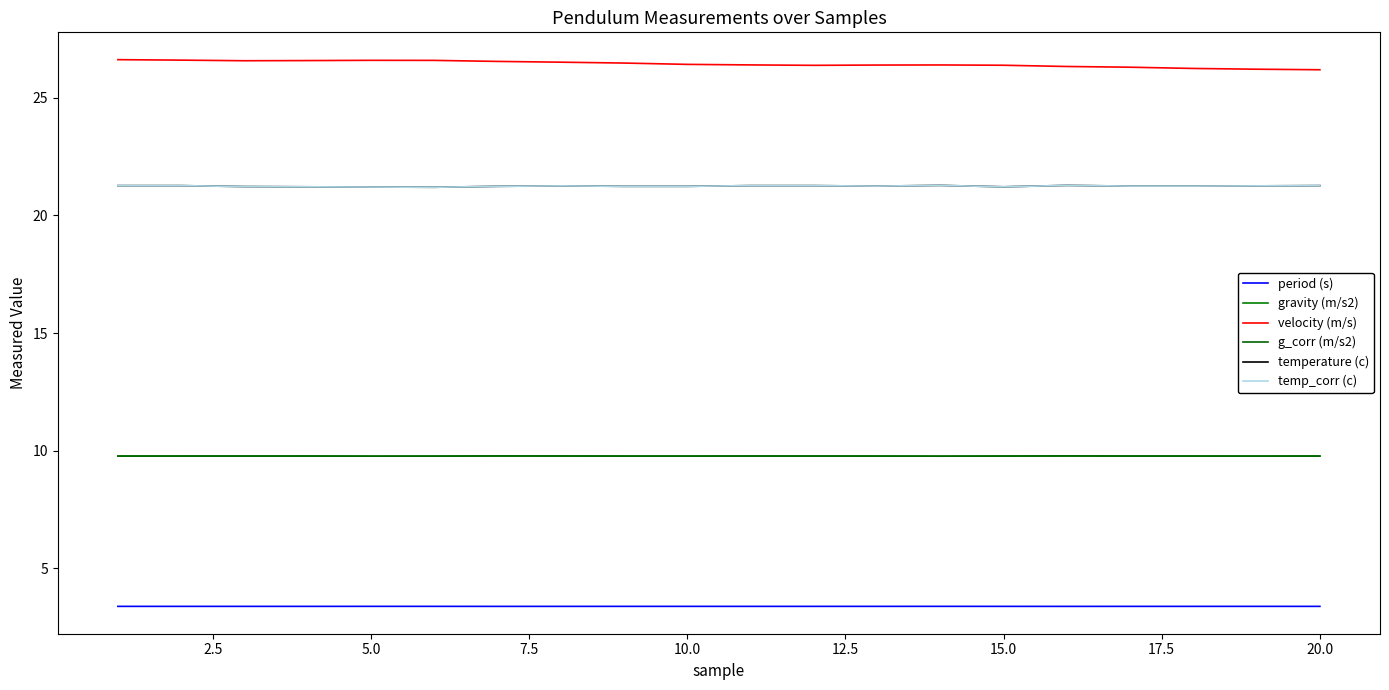

Does the chart display data point markers on the line(s)?

No